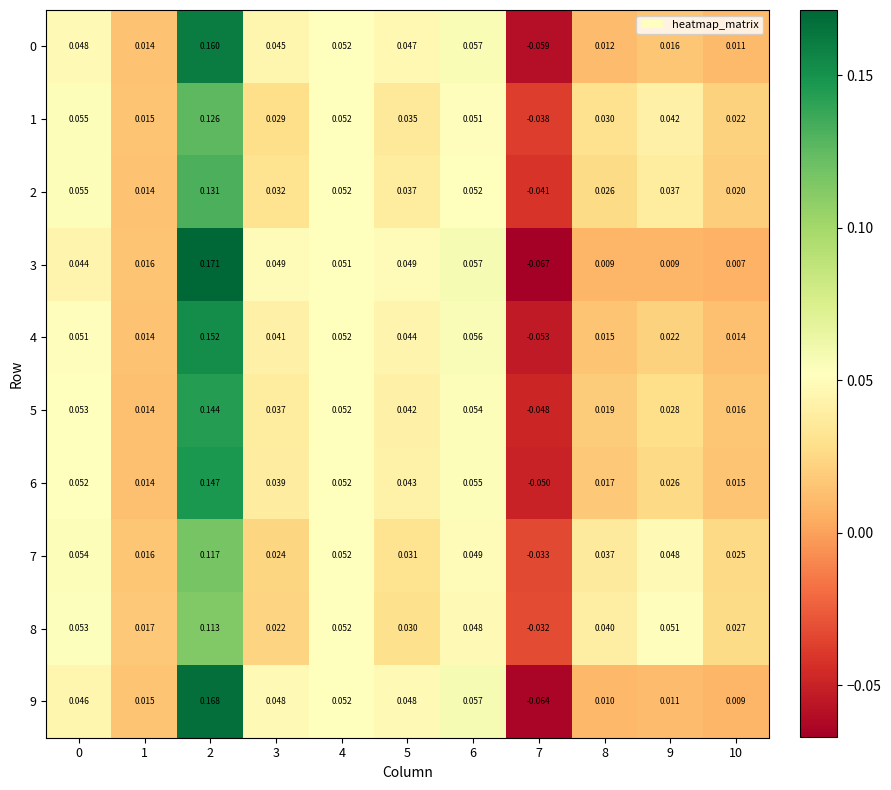

At 1, list the series in order from smallest to largest.

5, 6, 4, 2, 0, 1, 9, 3, 7, 8